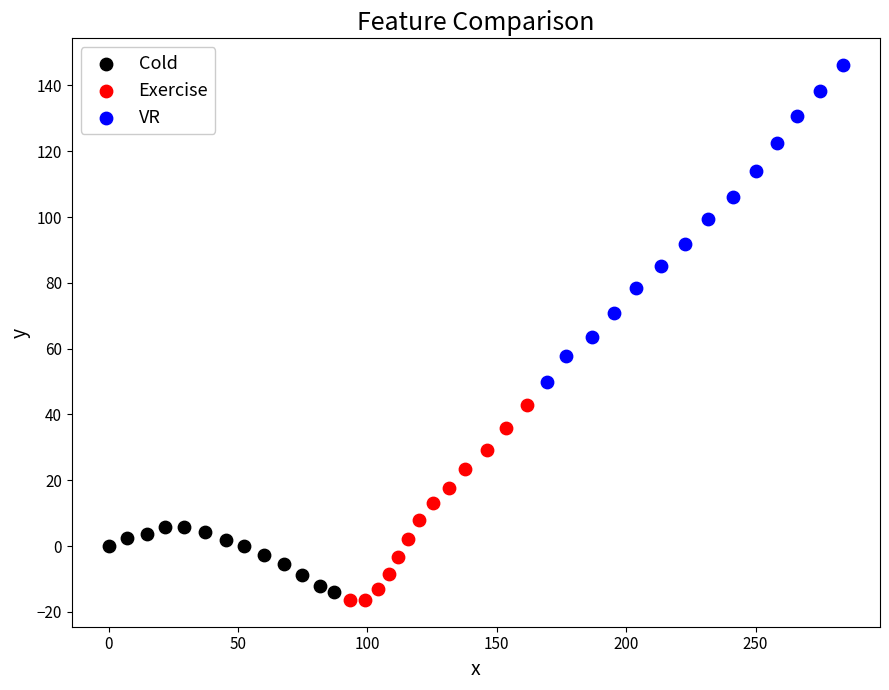

Which series reaches the maximum Y coordinate?

VR